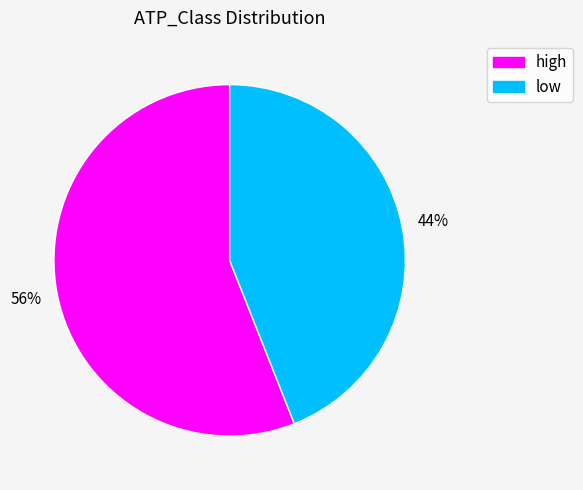

True or false: high accounts for 56% of the total.

True